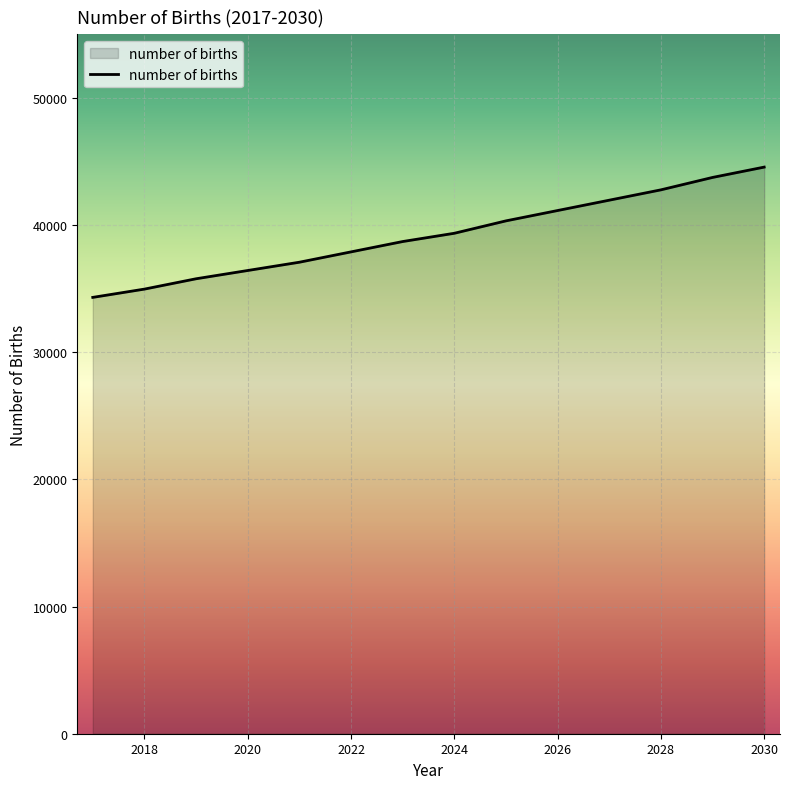

What is the minimum value shown in the chart?

34312.8